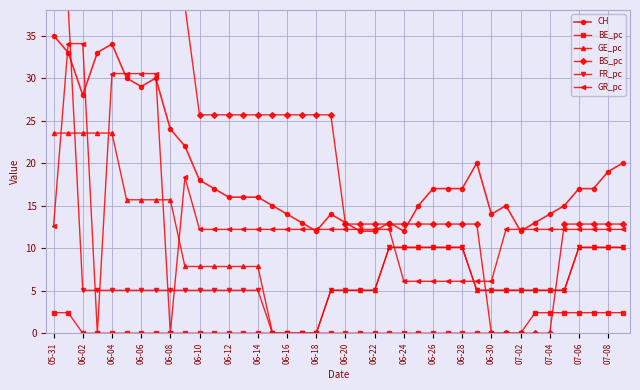

Is it true that BE_pc equals -1.2 at 06-22?

False